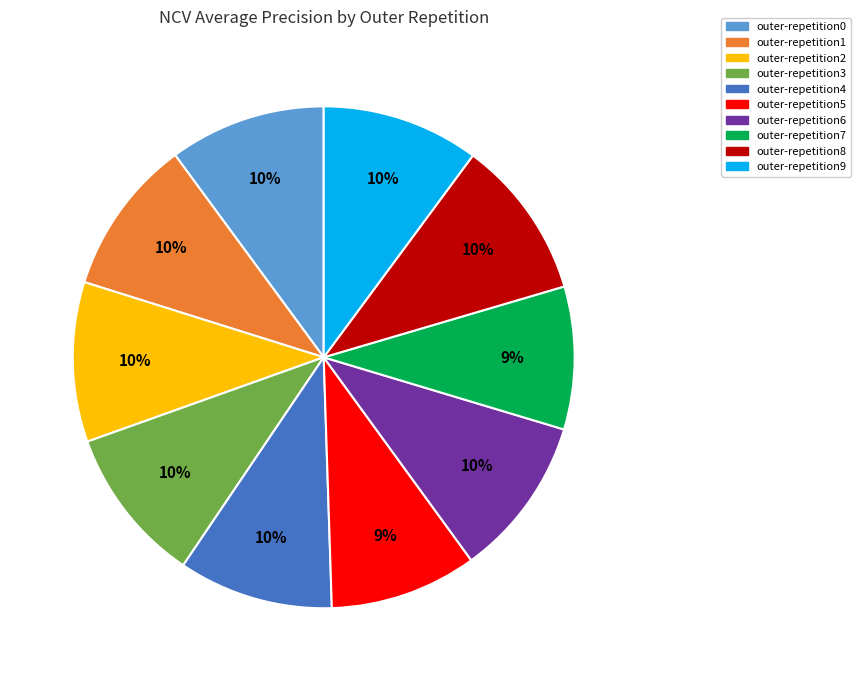

To the nearest percent, what is the average slice percentage?

10%